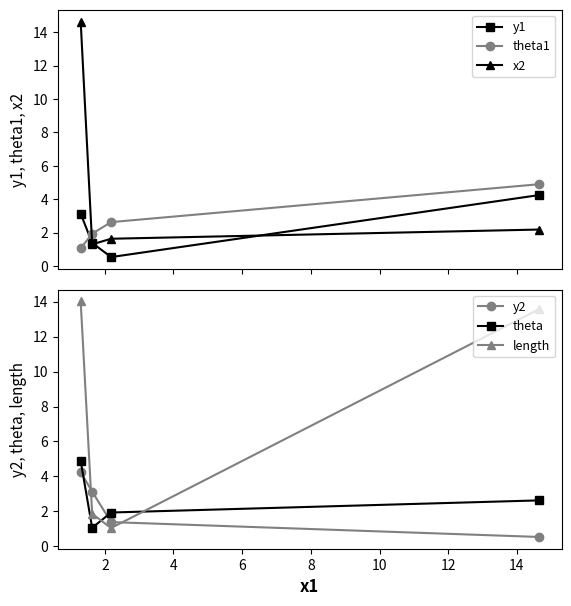

In theta, how many points are lower than both neighbors (excluding endpoints)?

1